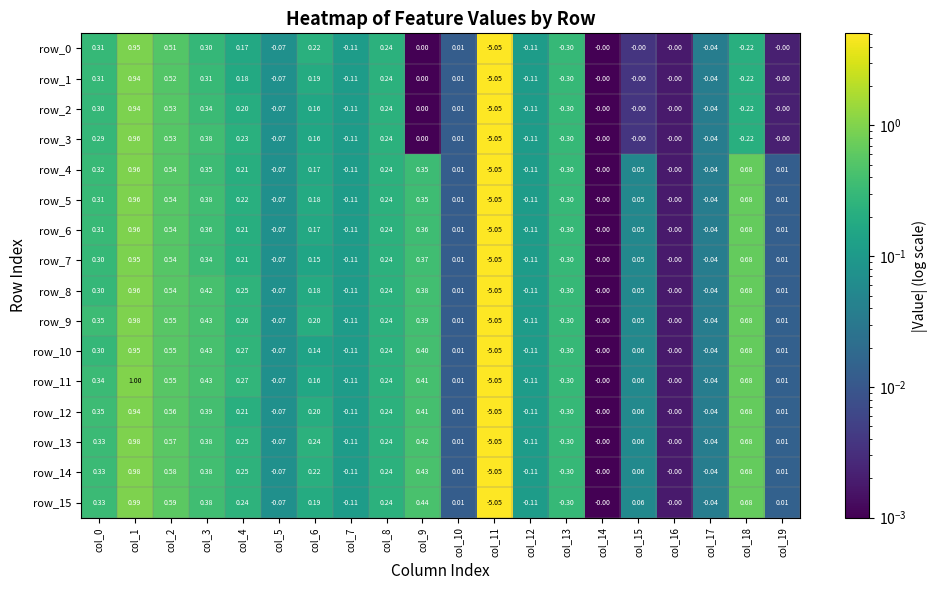

At which label does row_2 reach its minimum?

col_11